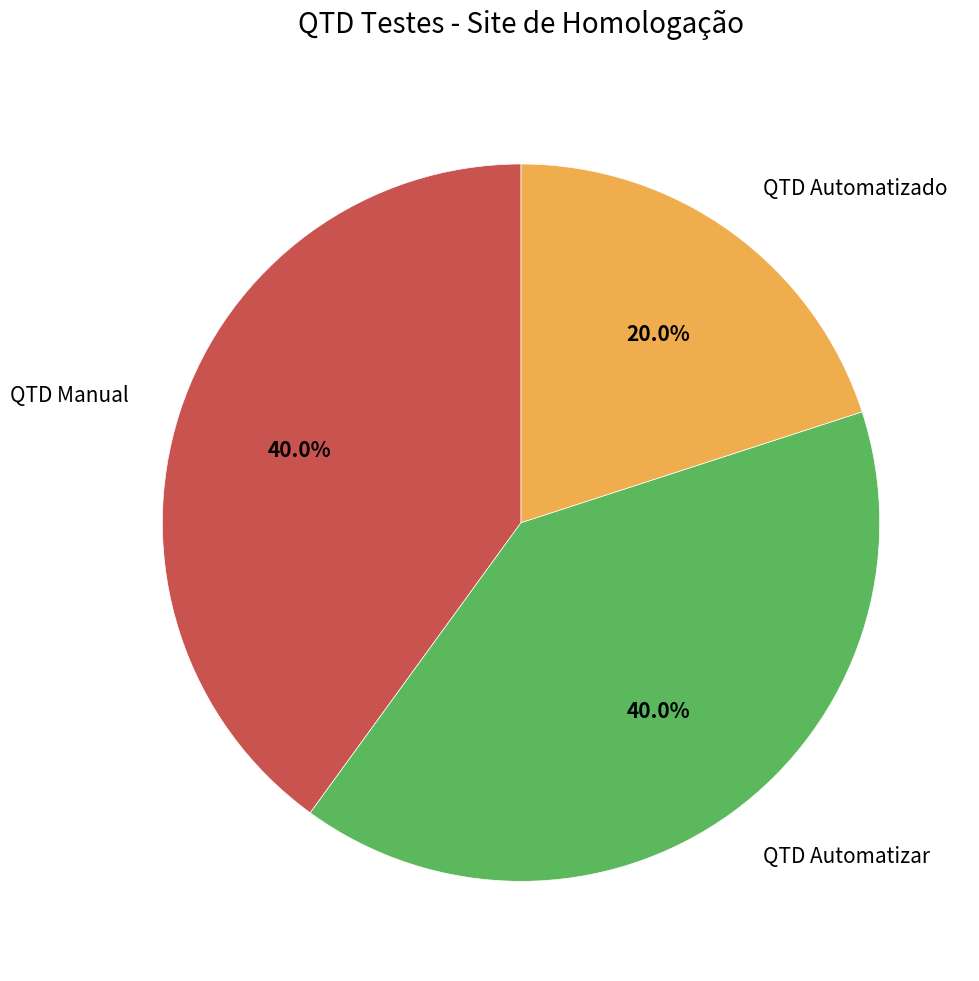

Which slice is the smallest?

QTD Automatizado